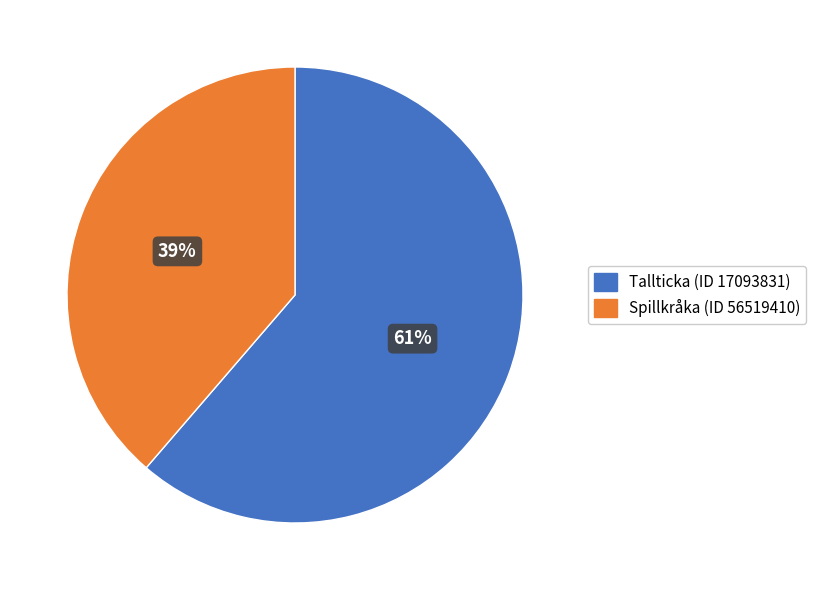

Is the sum of Tallticka (ID 17093831) and Spillkråka (ID 56519410) greater than half?

Yes